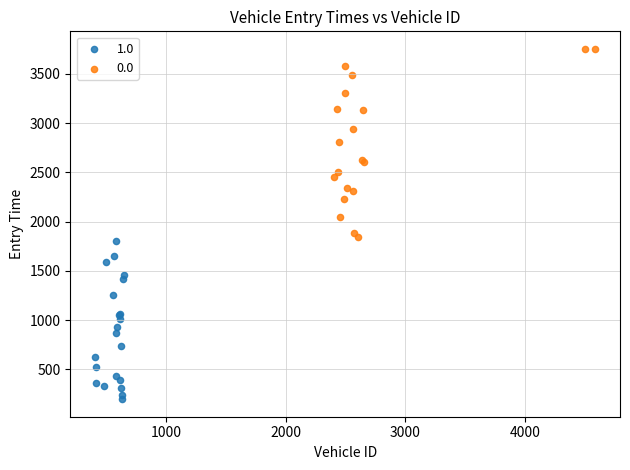

Which series reaches the minimum Y coordinate?

1.0